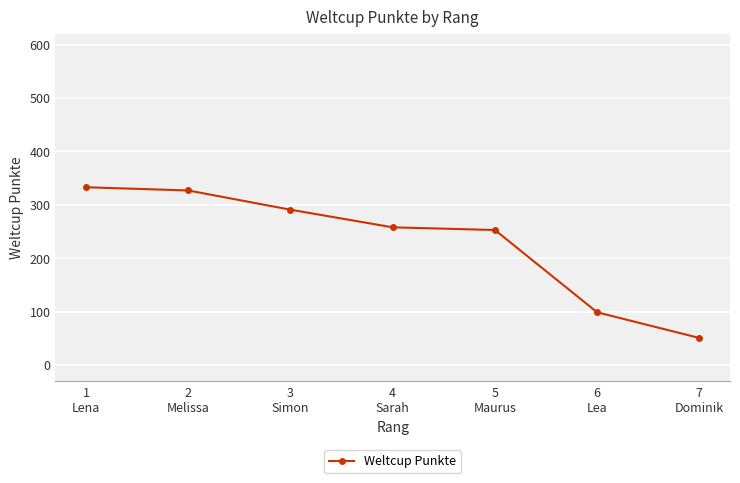

What is the difference between the values at 3
Simon and 1
Lena?

42